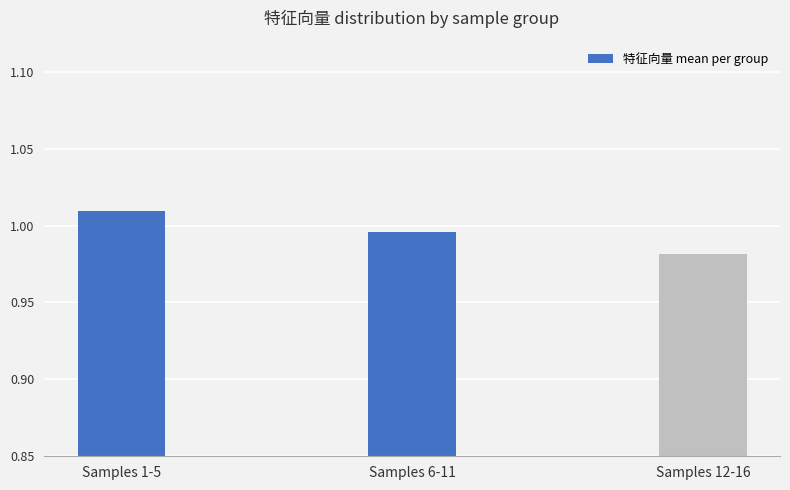

The chart shows a value of 1.7 at Samples 12-16. True or false?

False